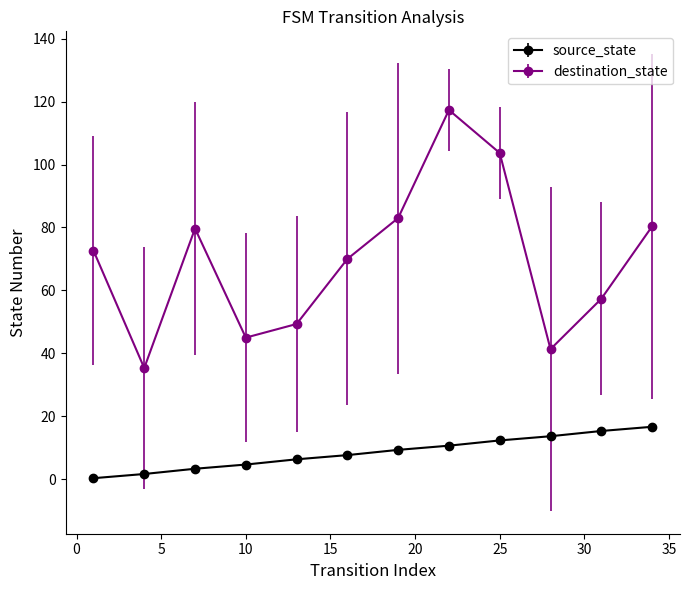

In destination_state, how many points are lower than both neighbors (excluding endpoints)?

3